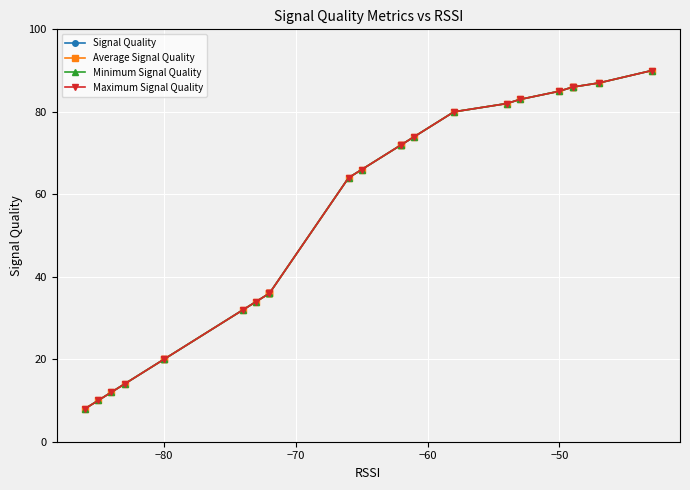

What are all the series names shown in the legend?

Signal Quality, Average Signal Quality, Minimum Signal Quality, Maximum Signal Quality